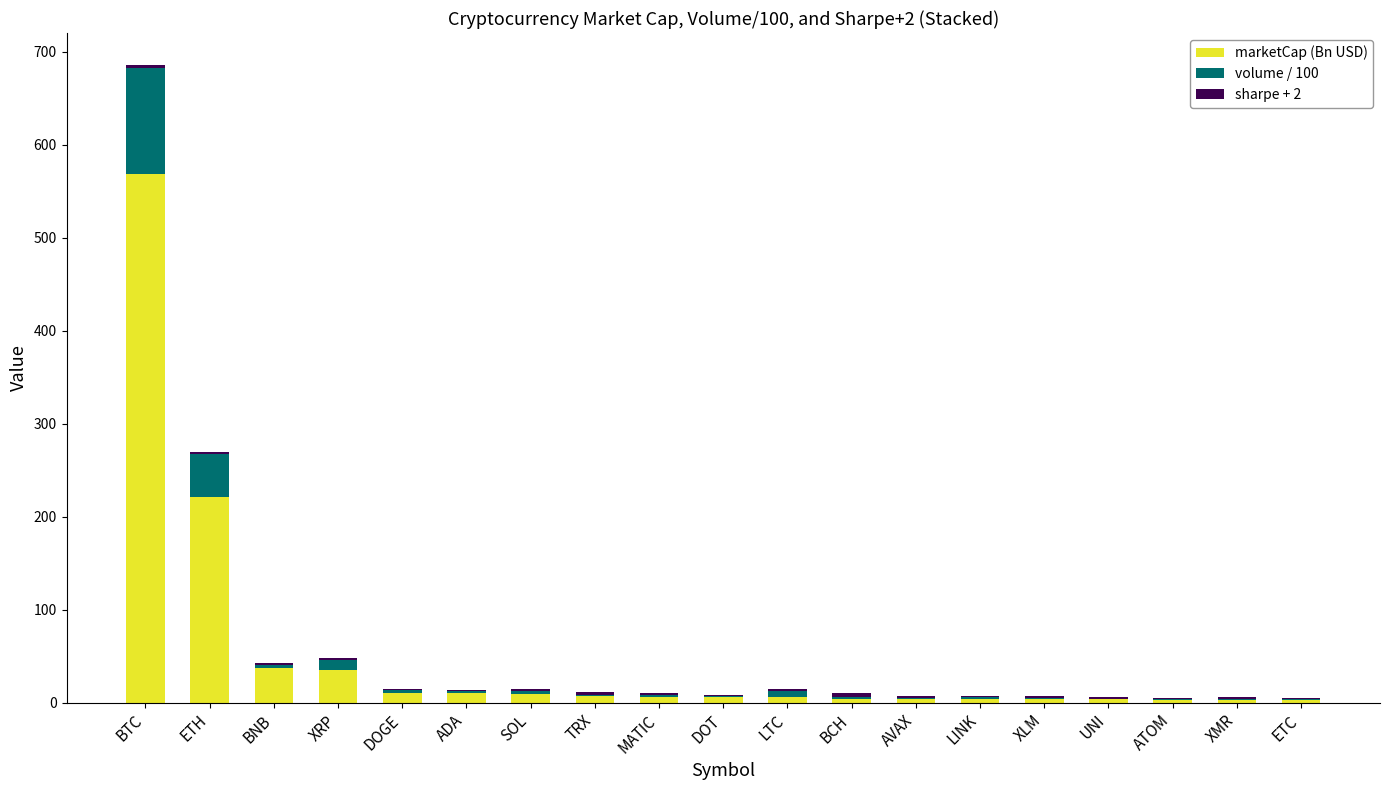

Is it true that marketCap (Bn USD) equals 35.0 at XRP?

True